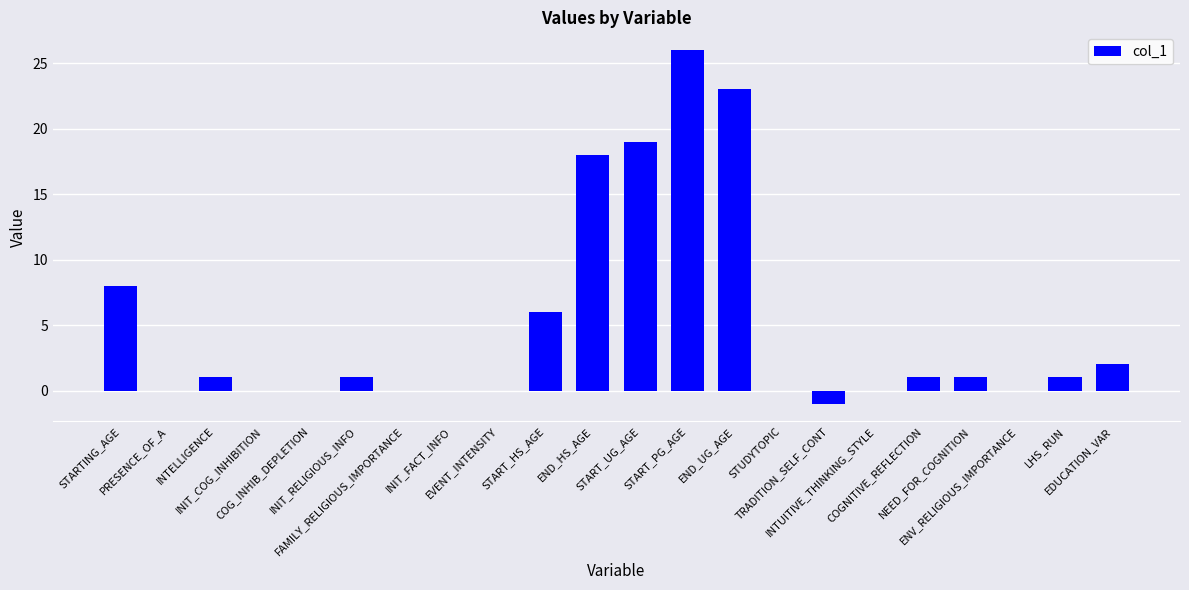

Reading left to right, transcribe all the data shown in this chart.

8	0	1	0	0	1	0	0	0	6	18	19	26	23	0	-1	0	1	1	0	1	2